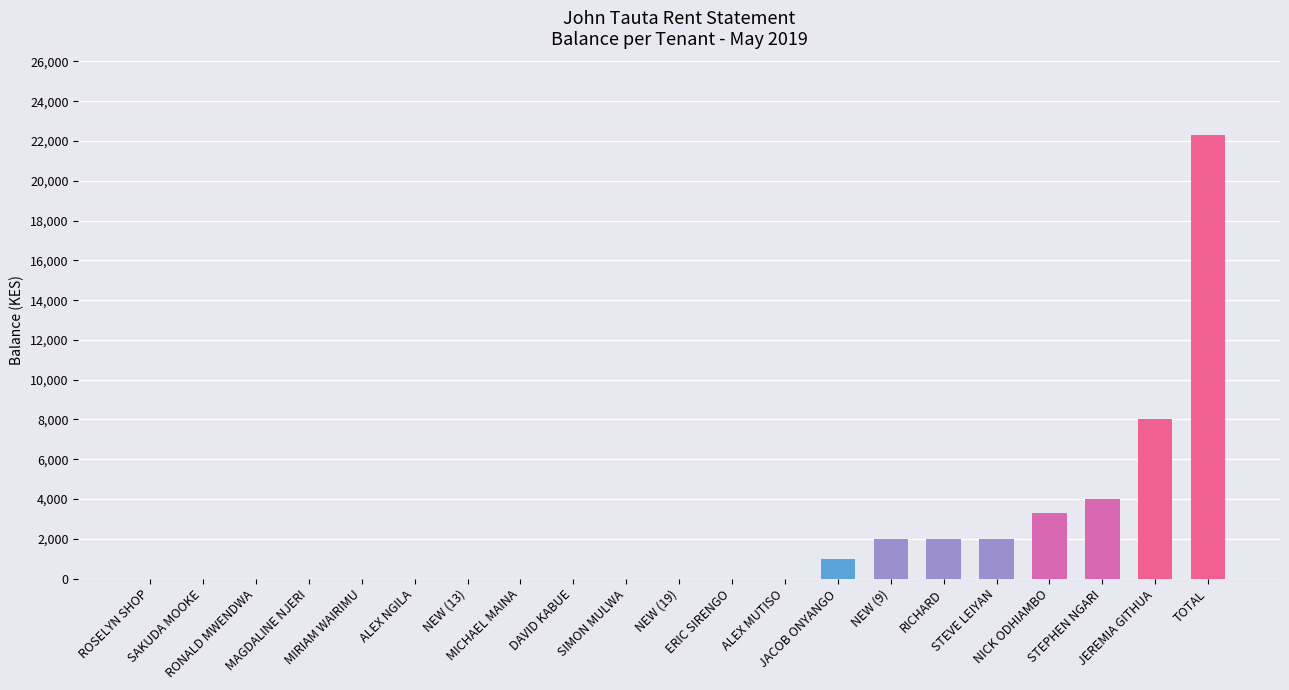

Reading left to right, list all the values displayed in this chart.

0	0	0	0	0	0	0	0	0	0	0	0	0	1000	2000	2000	2000	3300	4000	8000	22300